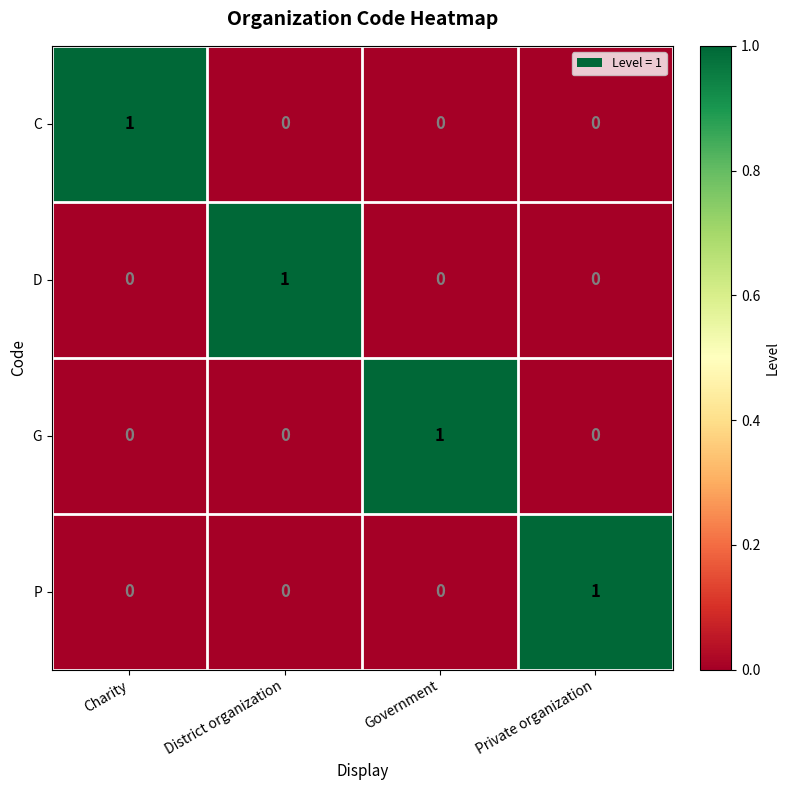

How many categories are shown in the chart?

4